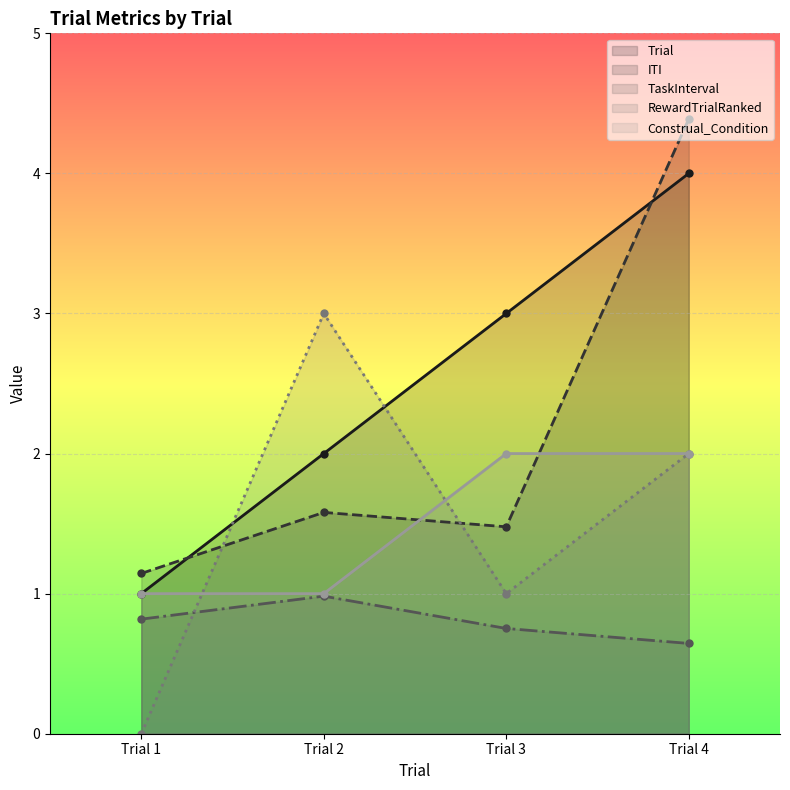

At which category does the chart reach its minimum across all series?

Trial 1